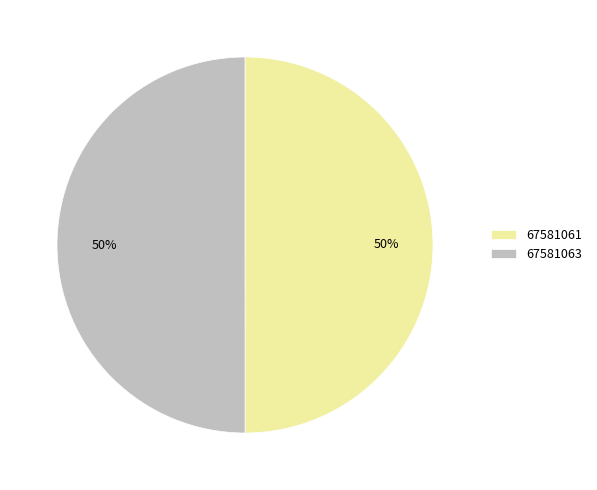

To the nearest percent, what is the average slice percentage?

50%